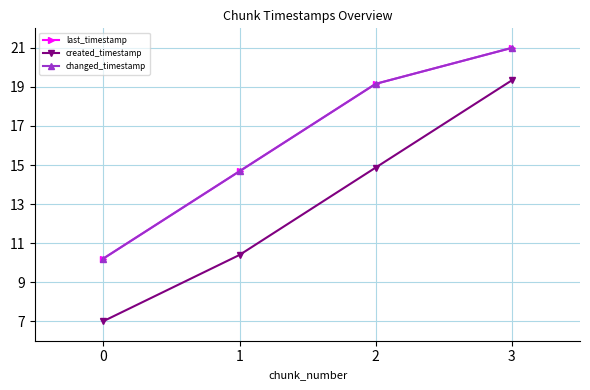

True or false: changed_timestamp has a value of 14.7 at 0.

False